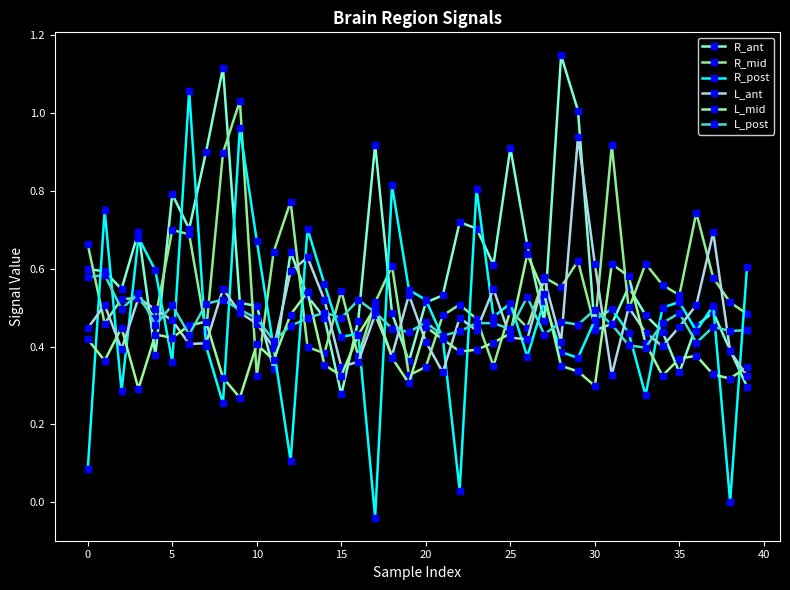

Where is R_post nearest to the value 0?

38